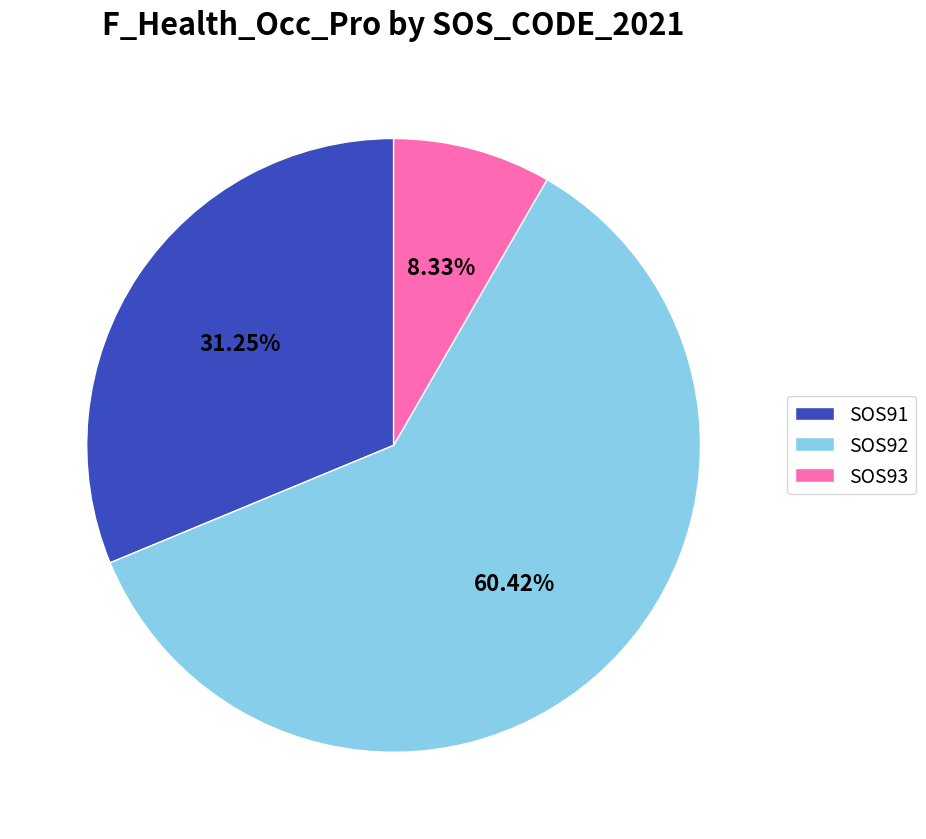

Which has a higher value, SOS91 or SOS93?

SOS91